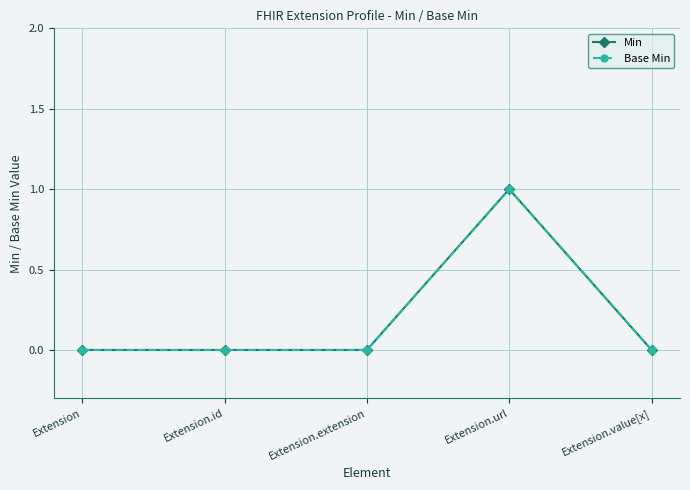

In Min, how many points are higher than both neighbors (excluding endpoints)?

1